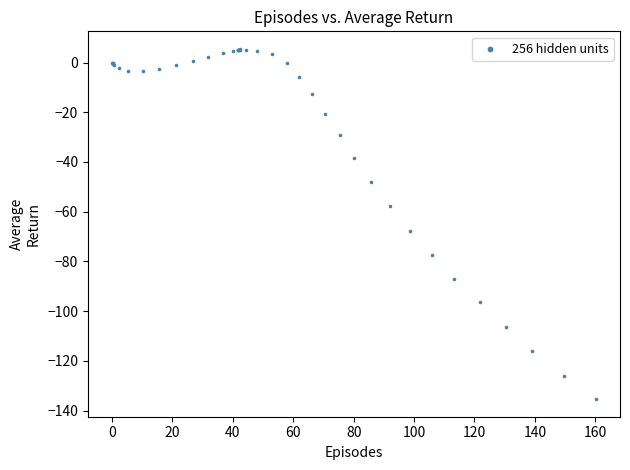

What Y value in the scatter plot is closest to -64?

-67.8